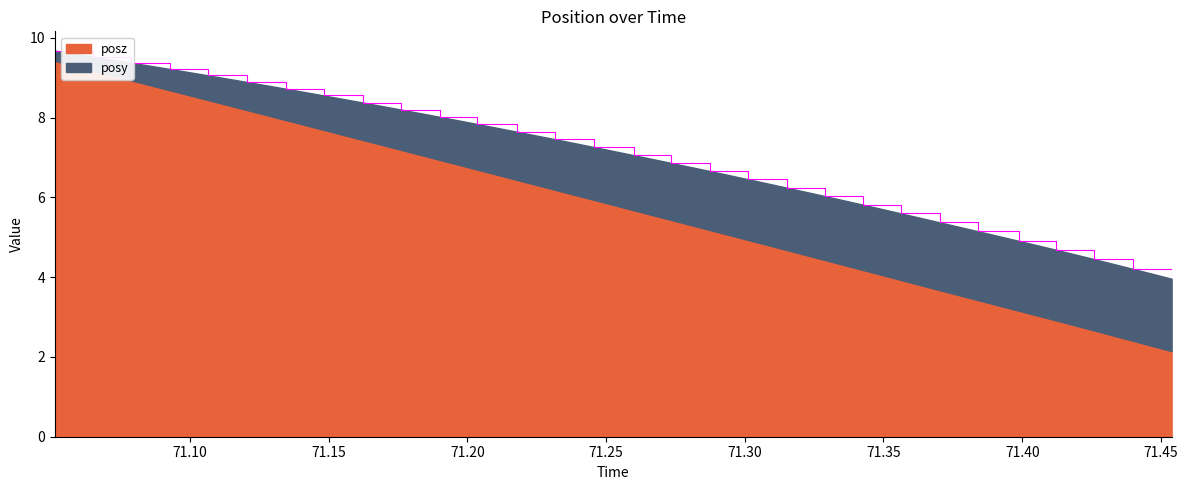

True or false: the data has more than 0 interior local peaks.

False